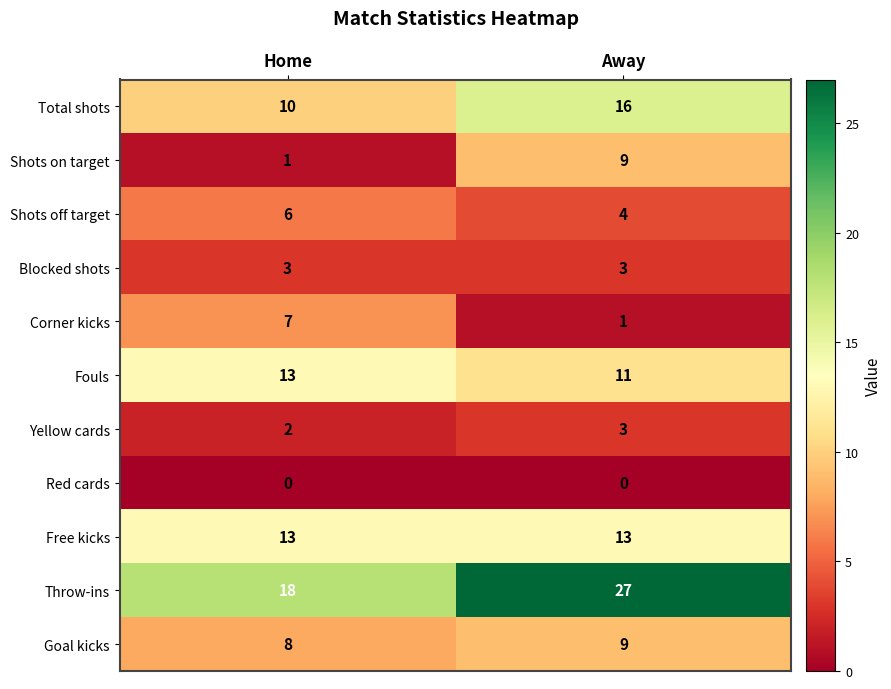

Which series has the widest spread of values?

Throw-ins